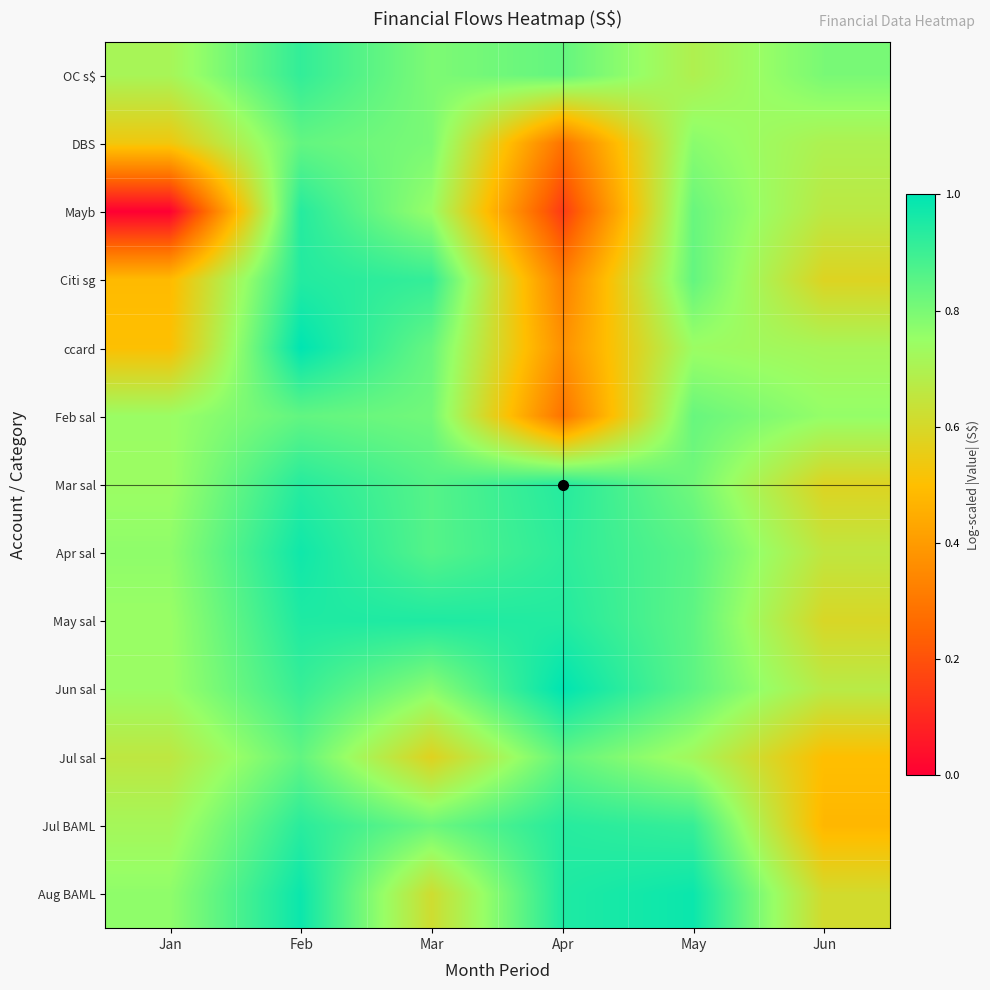

Which series has the largest range (max minus min)?

Mayb